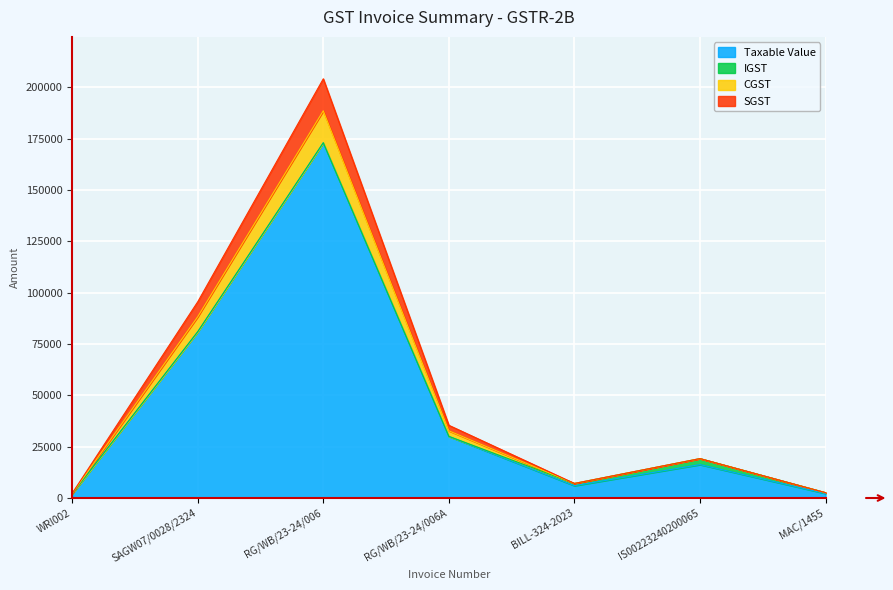

Where is the first local maximum for Taxable Value?

RG/WB/23-24/006